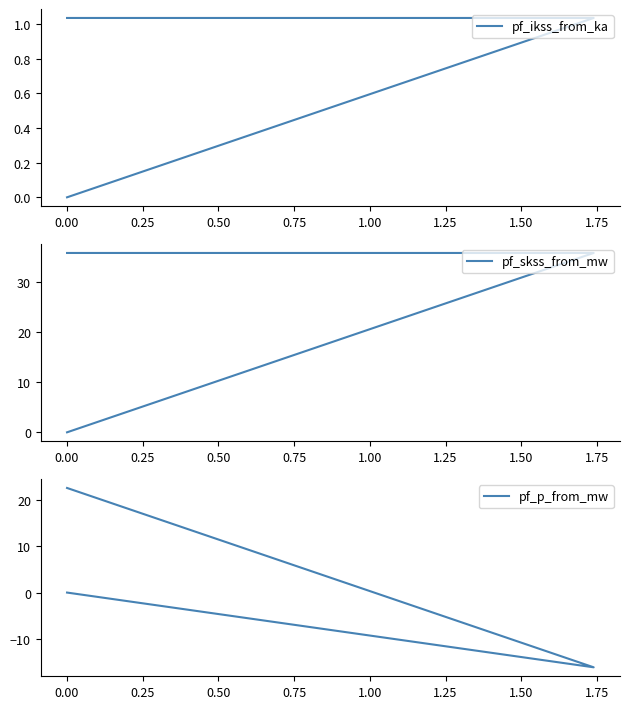

Count the number of categories in the chart.

3